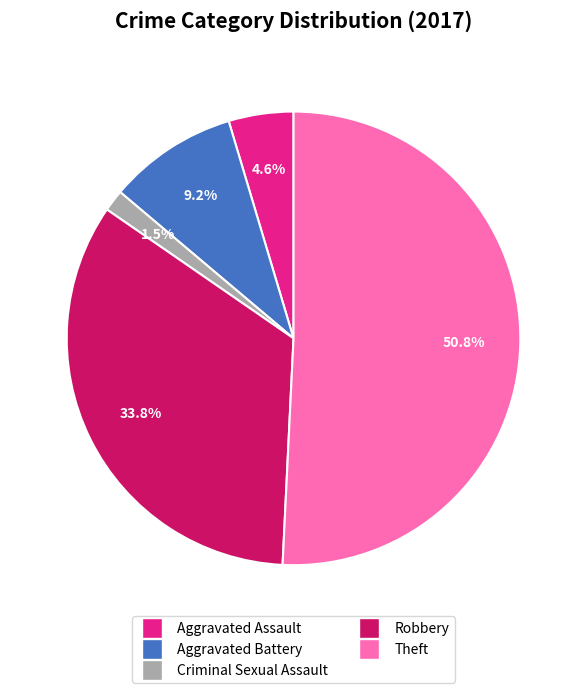

Which category has the biggest portion of the pie?

Theft